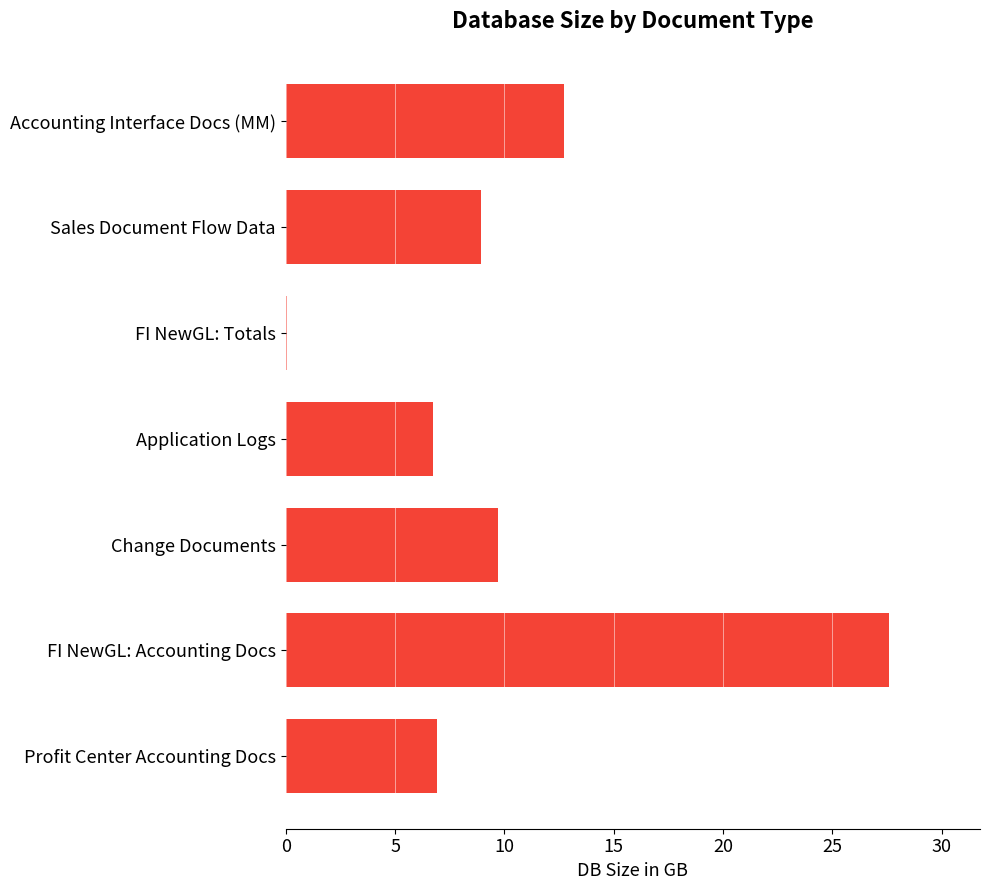

Which category has the highest value across all series?

FI NewGL: Accounting Docs